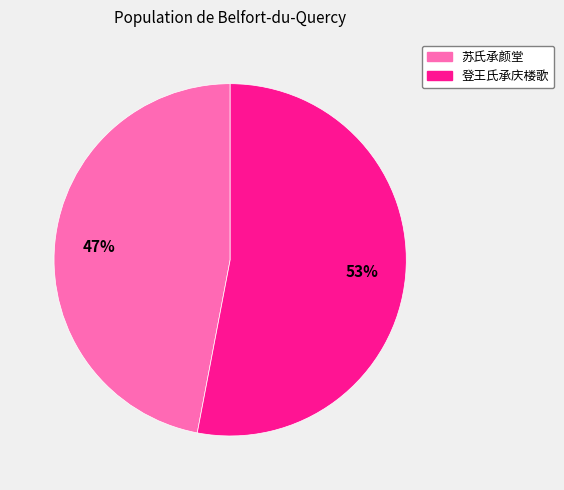

What is the majority slice?

登王氏承庆楼歌